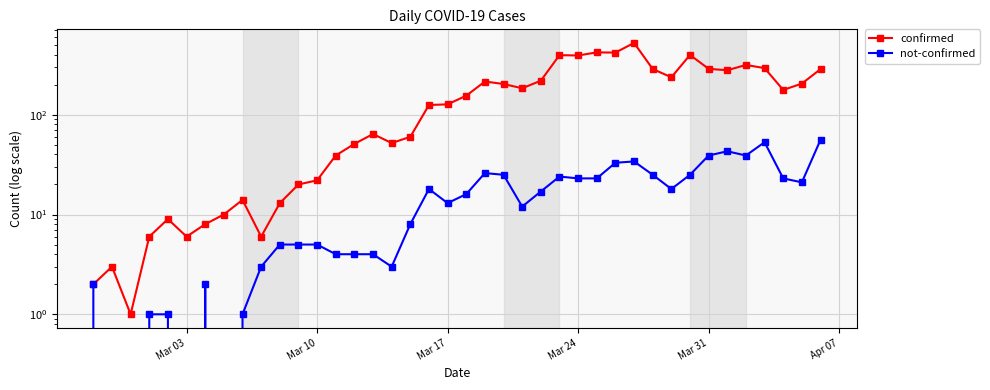

True or false: not-confirmed and confirmed cross at least once.

False